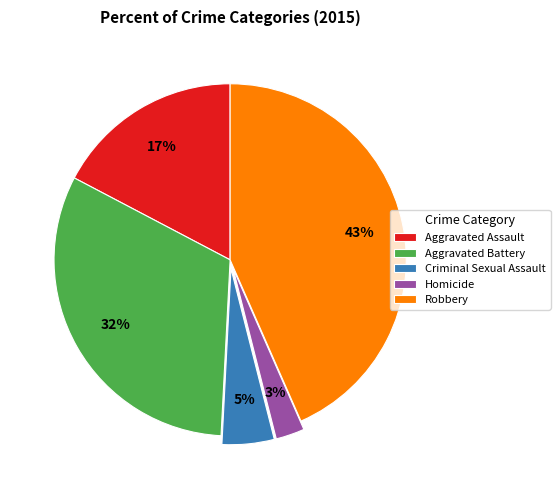

Between Aggravated Assault and Criminal Sexual Assault, which is larger?

Aggravated Assault